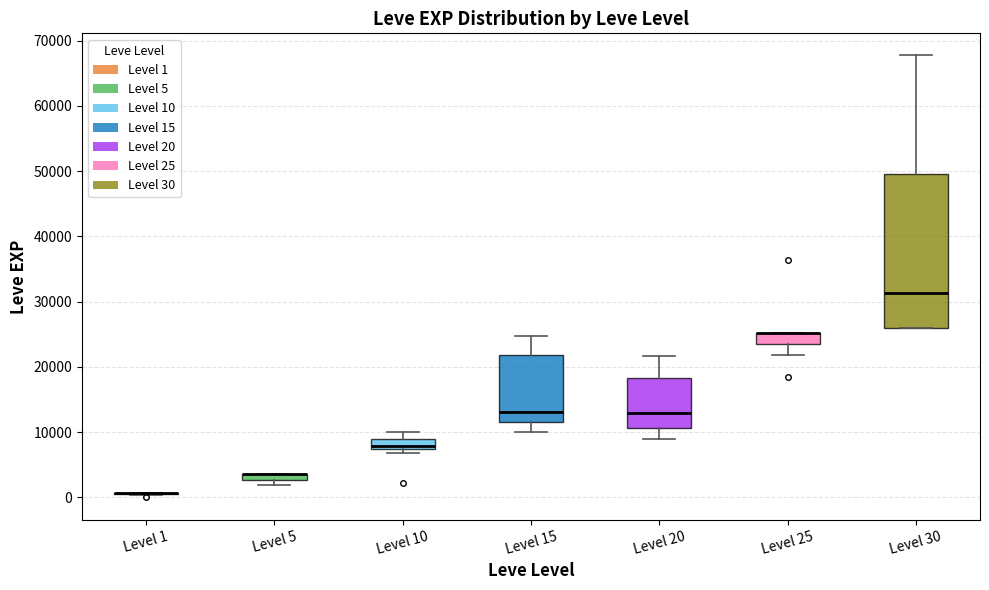

Which box is the tallest, from its lower edge to its upper edge?

Level 30